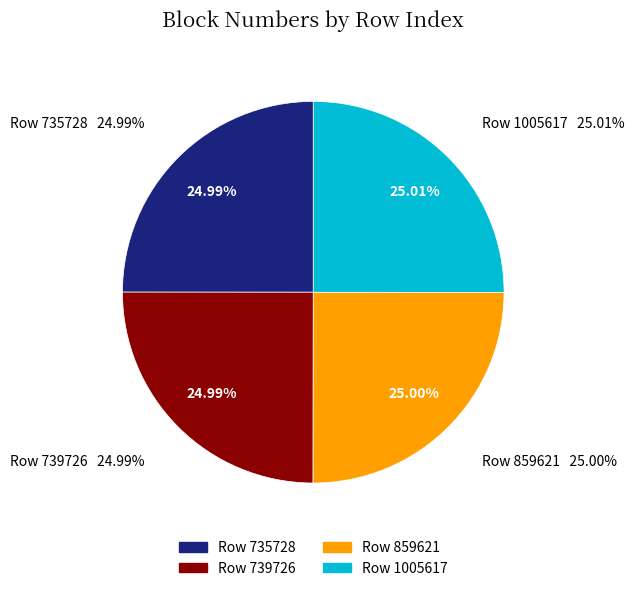

How many slices are in this pie chart?

4